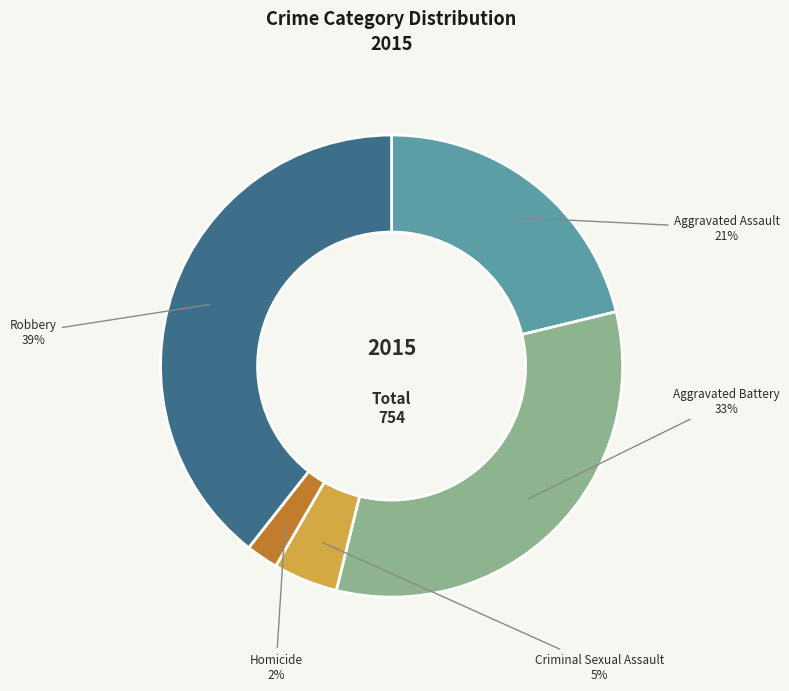

Approximately how many times larger is the value at Aggravated Battery compared to Robbery?

0.8